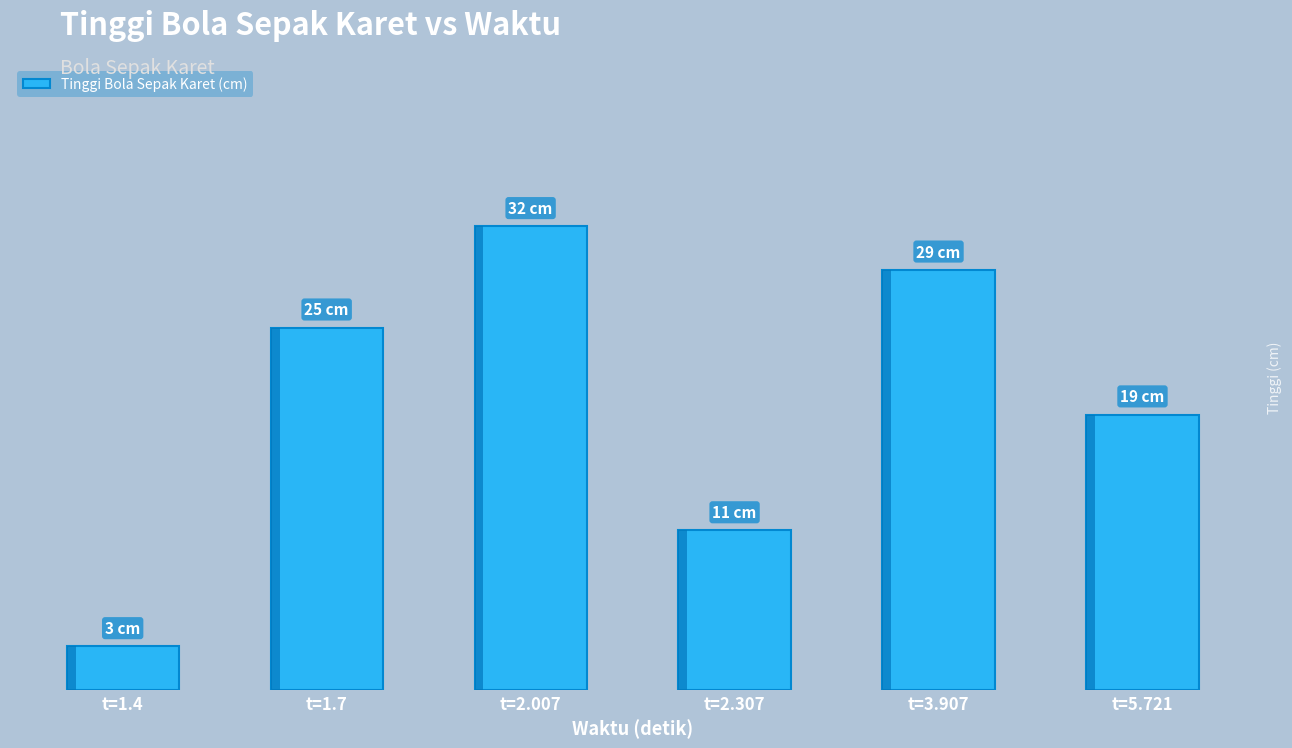

Reading left to right, list all the values displayed in this chart.

t=1.4=3	t=1.7=25	t=2.007=32	t=2.307=11	t=3.907=29	t=5.721=19